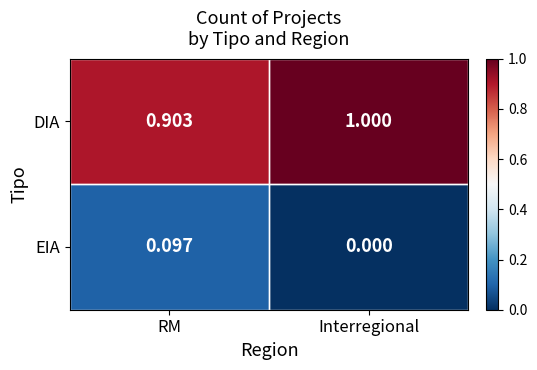

Rank the series at Interregional from lowest to highest value.

EIA, DIA